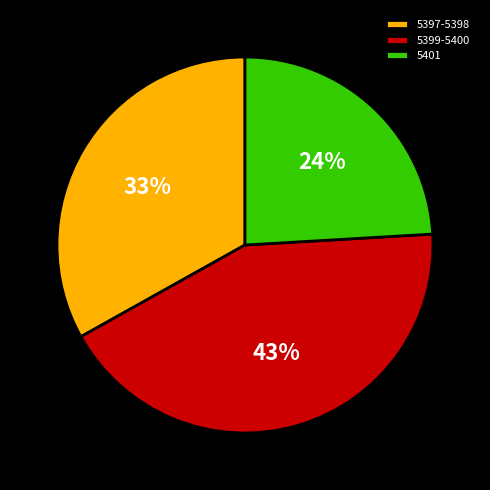

Between 5397-5398 and 5399-5400, which is larger?

5399-5400